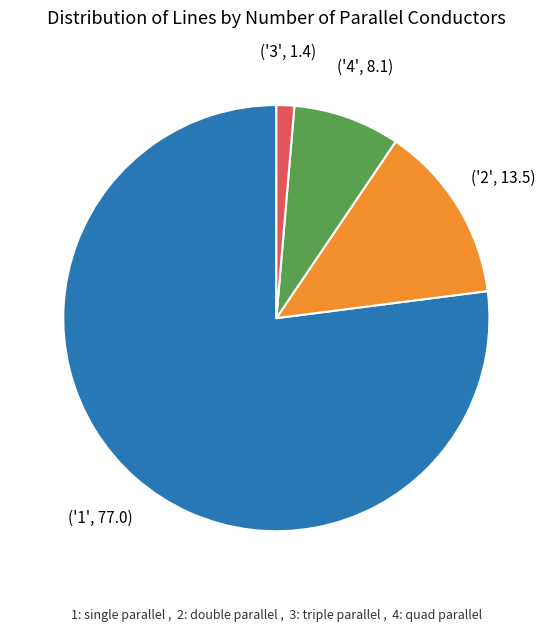

Does any single category account for the majority?

Yes